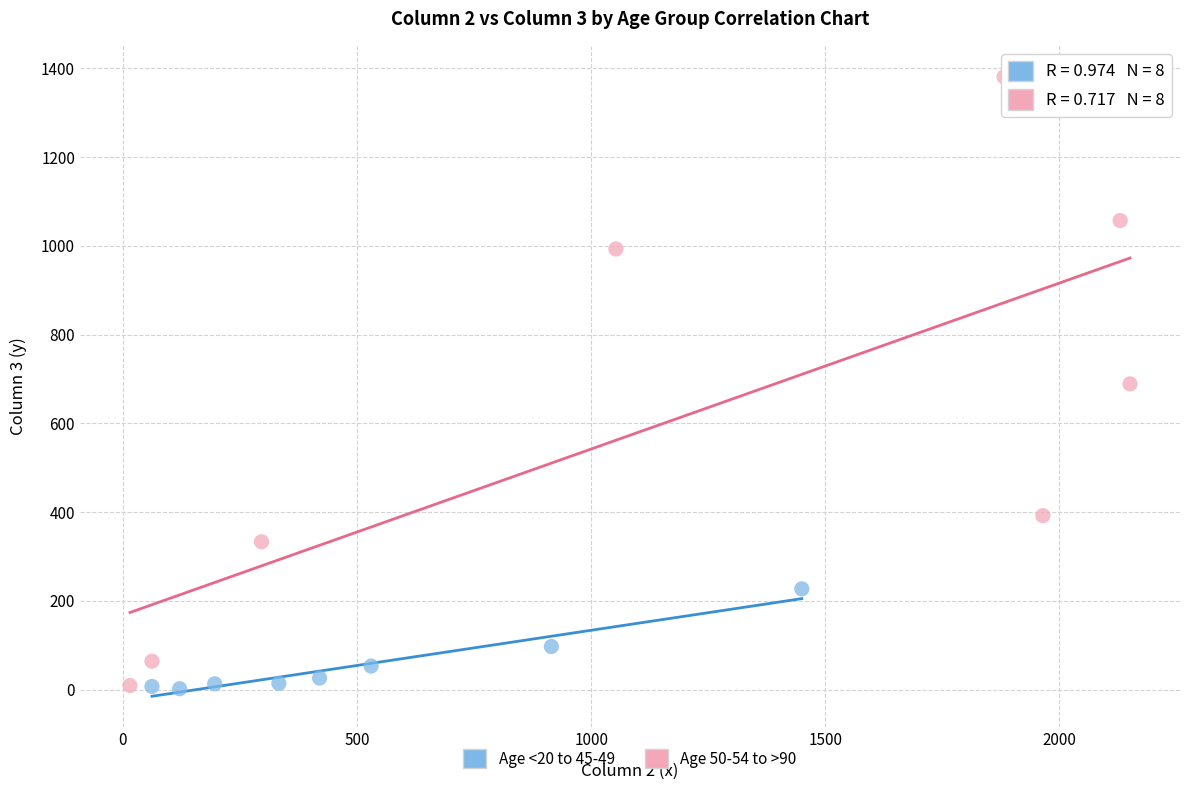

Which series reaches the maximum Y coordinate?

Age 50-54 to >90